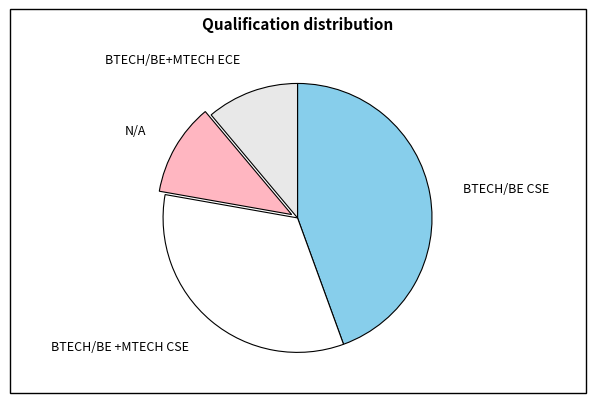

True or false: BTECH/BE +MTECH CSE accounts for 33% of the total.

True